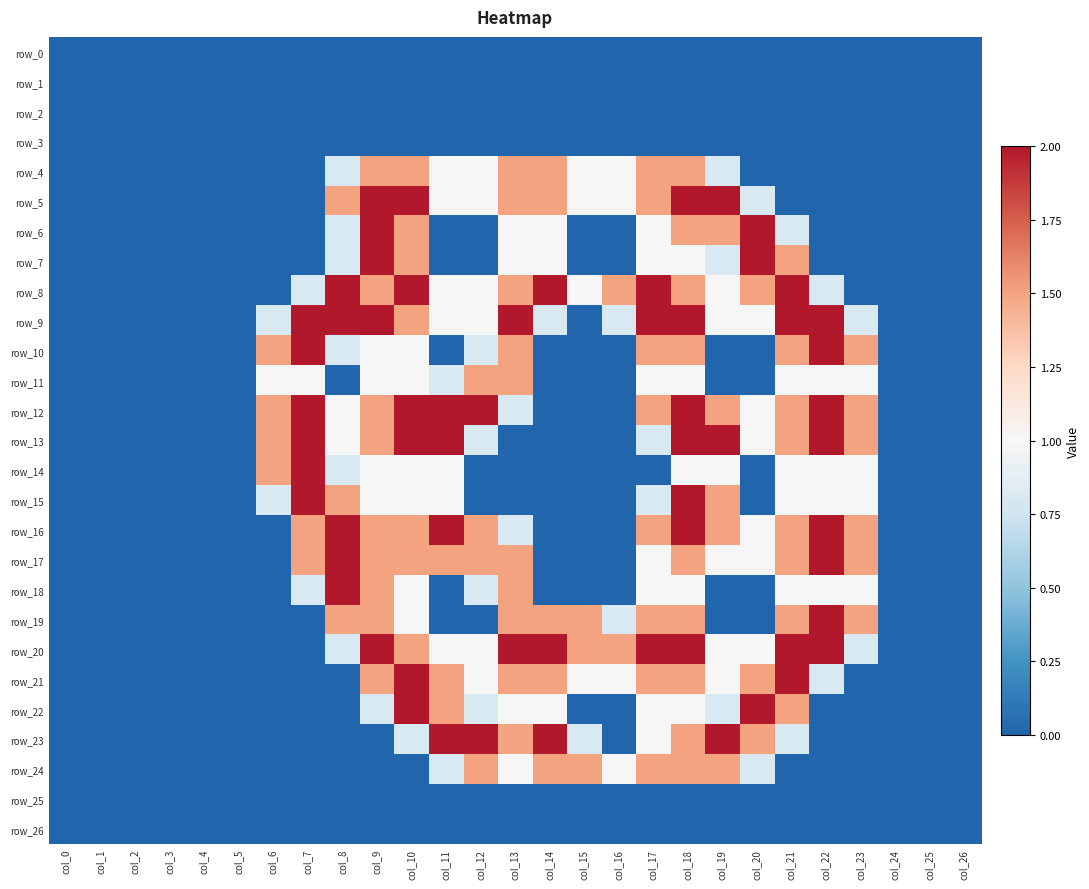

Reading left to right, list all the values displayed in this chart.

row_0: col_0=0.0	col_1=0.0	col_2=0.0	col_3=0.0	col_4=0.0	col_5=0.0	col_6=0.0	col_7=0.0	col_8=0.0	col_9=0.0	col_10=0.0	col_11=0.0	col_12=0.0	col_13=0.0	col_14=0.0	col_15=0.0	col_16=0.0	col_17=0.0	col_18=0.0	col_19=0.0	col_20=0.0	col_21=0.0	col_22=0.0	col_23=0.0	col_24=0.0	col_25=0.0	col_26=0.0
row_1: col_0=0.0	col_1=0.0	col_2=0.0	col_3=0.0	col_4=0.0	col_5=0.0	col_6=0.0	col_7=0.0	col_8=0.0	col_9=0.0	col_10=0.0	col_11=0.0	col_12=0.0	col_13=0.0	col_14=0.0	col_15=0.0	col_16=0.0	col_17=0.0	col_18=0.0	col_19=0.0	col_20=0.0	col_21=0.0	col_22=0.0	col_23=0.0	col_24=0.0	col_25=0.0	col_26=0.0
row_2: col_0=0.0	col_1=0.0	col_2=0.0	col_3=0.0	col_4=0.0	col_5=0.0	col_6=0.0	col_7=0.0	col_8=0.0	col_9=0.0	col_10=0.0	col_11=0.0	col_12=0.0	col_13=0.0	col_14=0.0	col_15=0.0	col_16=0.0	col_17=0.0	col_18=0.0	col_19=0.0	col_20=0.0	col_21=0.0	col_22=0.0	col_23=0.0	col_24=0.0	col_25=0.0	col_26=0.0
row_3: col_0=0.0	col_1=0.0	col_2=0.0	col_3=0.0	col_4=0.0	col_5=0.0	col_6=0.0	col_7=0.0	col_8=0.0	col_9=0.0	col_10=0.0	col_11=0.0	col_12=0.0	col_13=0.0	col_14=0.0	col_15=0.0	col_16=0.0	col_17=0.0	col_18=0.0	col_19=0.0	col_20=0.0	col_21=0.0	col_22=0.0	col_23=0.0	col_24=0.0	col_25=0.0	col_26=0.0
row_4: col_0=0.0	col_1=0.0	col_2=0.0	col_3=0.0	col_4=0.0	col_5=0.0	col_6=0.0	col_7=0.0	col_8=0.8	col_9=1.5	col_10=1.5	col_11=1.0	col_12=1.0	col_13=1.5	col_14=1.5	col_15=1.0	col_16=1.0	col_17=1.5	col_18=1.5	col_19=0.8	col_20=0.0	col_21=0.0	col_22=0.0	col_23=0.0	col_24=0.0	col_25=0.0	col_26=0.0
row_5: col_0=0.0	col_1=0.0	col_2=0.0	col_3=0.0	col_4=0.0	col_5=0.0	col_6=0.0	col_7=0.0	col_8=1.5	col_9=2.0	col_10=2.0	col_11=1.0	col_12=1.0	col_13=1.5	col_14=1.5	col_15=1.0	col_16=1.0	col_17=1.5	col_18=2.0	col_19=2.0	col_20=0.8	col_21=0.0	col_22=0.0	col_23=0.0	col_24=0.0	col_25=0.0	col_26=0.0
row_6: col_0=0.0	col_1=0.0	col_2=0.0	col_3=0.0	col_4=0.0	col_5=0.0	col_6=0.0	col_7=0.0	col_8=0.8	col_9=2.0	col_10=1.5	col_11=0.0	col_12=0.0	col_13=1.0	col_14=1.0	col_15=0.0	col_16=0.0	col_17=1.0	col_18=1.5	col_19=1.5	col_20=2.0	col_21=0.8	col_22=0.0	col_23=0.0	col_24=0.0	col_25=0.0	col_26=0.0
row_7: col_0=0.0	col_1=0.0	col_2=0.0	col_3=0.0	col_4=0.0	col_5=0.0	col_6=0.0	col_7=0.0	col_8=0.8	col_9=2.0	col_10=1.5	col_11=0.0	col_12=0.0	col_13=1.0	col_14=1.0	col_15=0.0	col_16=0.0	col_17=1.0	col_18=1.0	col_19=0.8	col_20=2.0	col_21=1.5	col_22=0.0	col_23=0.0	col_24=0.0	col_25=0.0	col_26=0.0
row_8: col_0=0.0	col_1=0.0	col_2=0.0	col_3=0.0	col_4=0.0	col_5=0.0	col_6=0.0	col_7=0.8	col_8=2.0	col_9=1.5	col_10=2.0	col_11=1.0	col_12=1.0	col_13=1.5	col_14=2.0	col_15=1.0	col_16=1.5	col_17=2.0	col_18=1.5	col_19=1.0	col_20=1.5	col_21=2.0	col_22=0.8	col_23=0.0	col_24=0.0	col_25=0.0	col_26=0.0
row_9: col_0=0.0	col_1=0.0	col_2=0.0	col_3=0.0	col_4=0.0	col_5=0.0	col_6=0.8	col_7=2.0	col_8=2.0	col_9=2.0	col_10=1.5	col_11=1.0	col_12=1.0	col_13=2.0	col_14=0.8	col_15=0.0	col_16=0.8	col_17=2.0	col_18=2.0	col_19=1.0	col_20=1.0	col_21=2.0	col_22=2.0	col_23=0.8	col_24=0.0	col_25=0.0	col_26=0.0
row_10: col_0=0.0	col_1=0.0	col_2=0.0	col_3=0.0	col_4=0.0	col_5=0.0	col_6=1.5	col_7=2.0	col_8=0.8	col_9=1.0	col_10=1.0	col_11=0.0	col_12=0.8	col_13=1.5	col_14=0.0	col_15=0.0	col_16=0.0	col_17=1.5	col_18=1.5	col_19=0.0	col_20=0.0	col_21=1.5	col_22=2.0	col_23=1.5	col_24=0.0	col_25=0.0	col_26=0.0
row_11: col_0=0.0	col_1=0.0	col_2=0.0	col_3=0.0	col_4=0.0	col_5=0.0	col_6=1.0	col_7=1.0	col_8=0.0	col_9=1.0	col_10=1.0	col_11=0.8	col_12=1.5	col_13=1.5	col_14=0.0	col_15=0.0	col_16=0.0	col_17=1.0	col_18=1.0	col_19=0.0	col_20=0.0	col_21=1.0	col_22=1.0	col_23=1.0	col_24=0.0	col_25=0.0	col_26=0.0
row_12: col_0=0.0	col_1=0.0	col_2=0.0	col_3=0.0	col_4=0.0	col_5=0.0	col_6=1.5	col_7=2.0	col_8=1.0	col_9=1.5	col_10=2.0	col_11=2.0	col_12=2.0	col_13=0.8	col_14=0.0	col_15=0.0	col_16=0.0	col_17=1.5	col_18=2.0	col_19=1.5	col_20=1.0	col_21=1.5	col_22=2.0	col_23=1.5	col_24=0.0	col_25=0.0	col_26=0.0
row_13: col_0=0.0	col_1=0.0	col_2=0.0	col_3=0.0	col_4=0.0	col_5=0.0	col_6=1.5	col_7=2.0	col_8=1.0	col_9=1.5	col_10=2.0	col_11=2.0	col_12=0.8	col_13=0.0	col_14=0.0	col_15=0.0	col_16=0.0	col_17=0.8	col_18=2.0	col_19=2.0	col_20=1.0	col_21=1.5	col_22=2.0	col_23=1.5	col_24=0.0	col_25=0.0	col_26=0.0
row_14: col_0=0.0	col_1=0.0	col_2=0.0	col_3=0.0	col_4=0.0	col_5=0.0	col_6=1.5	col_7=2.0	col_8=0.8	col_9=1.0	col_10=1.0	col_11=1.0	col_12=0.0	col_13=0.0	col_14=0.0	col_15=0.0	col_16=0.0	col_17=0.0	col_18=1.0	col_19=1.0	col_20=0.0	col_21=1.0	col_22=1.0	col_23=1.0	col_24=0.0	col_25=0.0	col_26=0.0
row_15: col_0=0.0	col_1=0.0	col_2=0.0	col_3=0.0	col_4=0.0	col_5=0.0	col_6=0.8	col_7=2.0	col_8=1.5	col_9=1.0	col_10=1.0	col_11=1.0	col_12=0.0	col_13=0.0	col_14=0.0	col_15=0.0	col_16=0.0	col_17=0.8	col_18=2.0	col_19=1.5	col_20=0.0	col_21=1.0	col_22=1.0	col_23=1.0	col_24=0.0	col_25=0.0	col_26=0.0
row_16: col_0=0.0	col_1=0.0	col_2=0.0	col_3=0.0	col_4=0.0	col_5=0.0	col_6=0.0	col_7=1.5	col_8=2.0	col_9=1.5	col_10=1.5	col_11=2.0	col_12=1.5	col_13=0.8	col_14=0.0	col_15=0.0	col_16=0.0	col_17=1.5	col_18=2.0	col_19=1.5	col_20=1.0	col_21=1.5	col_22=2.0	col_23=1.5	col_24=0.0	col_25=0.0	col_26=0.0
row_17: col_0=0.0	col_1=0.0	col_2=0.0	col_3=0.0	col_4=0.0	col_5=0.0	col_6=0.0	col_7=1.5	col_8=2.0	col_9=1.5	col_10=1.5	col_11=1.5	col_12=1.5	col_13=1.5	col_14=0.0	col_15=0.0	col_16=0.0	col_17=1.0	col_18=1.5	col_19=1.0	col_20=1.0	col_21=1.5	col_22=2.0	col_23=1.5	col_24=0.0	col_25=0.0	col_26=0.0
row_18: col_0=0.0	col_1=0.0	col_2=0.0	col_3=0.0	col_4=0.0	col_5=0.0	col_6=0.0	col_7=0.8	col_8=2.0	col_9=1.5	col_10=1.0	col_11=0.0	col_12=0.8	col_13=1.5	col_14=0.0	col_15=0.0	col_16=0.0	col_17=1.0	col_18=1.0	col_19=0.0	col_20=0.0	col_21=1.0	col_22=1.0	col_23=1.0	col_24=0.0	col_25=0.0	col_26=0.0
row_19: col_0=0.0	col_1=0.0	col_2=0.0	col_3=0.0	col_4=0.0	col_5=0.0	col_6=0.0	col_7=0.0	col_8=1.5	col_9=1.5	col_10=1.0	col_11=0.0	col_12=0.0	col_13=1.5	col_14=1.5	col_15=1.5	col_16=0.8	col_17=1.5	col_18=1.5	col_19=0.0	col_20=0.0	col_21=1.5	col_22=2.0	col_23=1.5	col_24=0.0	col_25=0.0	col_26=0.0
row_20: col_0=0.0	col_1=0.0	col_2=0.0	col_3=0.0	col_4=0.0	col_5=0.0	col_6=0.0	col_7=0.0	col_8=0.8	col_9=2.0	col_10=1.5	col_11=1.0	col_12=1.0	col_13=2.0	col_14=2.0	col_15=1.5	col_16=1.5	col_17=2.0	col_18=2.0	col_19=1.0	col_20=1.0	col_21=2.0	col_22=2.0	col_23=0.8	col_24=0.0	col_25=0.0	col_26=0.0
row_21: col_0=0.0	col_1=0.0	col_2=0.0	col_3=0.0	col_4=0.0	col_5=0.0	col_6=0.0	col_7=0.0	col_8=0.0	col_9=1.5	col_10=2.0	col_11=1.5	col_12=1.0	col_13=1.5	col_14=1.5	col_15=1.0	col_16=1.0	col_17=1.5	col_18=1.5	col_19=1.0	col_20=1.5	col_21=2.0	col_22=0.8	col_23=0.0	col_24=0.0	col_25=0.0	col_26=0.0
row_22: col_0=0.0	col_1=0.0	col_2=0.0	col_3=0.0	col_4=0.0	col_5=0.0	col_6=0.0	col_7=0.0	col_8=0.0	col_9=0.8	col_10=2.0	col_11=1.5	col_12=0.8	col_13=1.0	col_14=1.0	col_15=0.0	col_16=0.0	col_17=1.0	col_18=1.0	col_19=0.8	col_20=2.0	col_21=1.5	col_22=0.0	col_23=0.0	col_24=0.0	col_25=0.0	col_26=0.0
row_23: col_0=0.0	col_1=0.0	col_2=0.0	col_3=0.0	col_4=0.0	col_5=0.0	col_6=0.0	col_7=0.0	col_8=0.0	col_9=0.0	col_10=0.8	col_11=2.0	col_12=2.0	col_13=1.5	col_14=2.0	col_15=0.8	col_16=0.0	col_17=1.0	col_18=1.5	col_19=2.0	col_20=1.5	col_21=0.8	col_22=0.0	col_23=0.0	col_24=0.0	col_25=0.0	col_26=0.0
row_24: col_0=0.0	col_1=0.0	col_2=0.0	col_3=0.0	col_4=0.0	col_5=0.0	col_6=0.0	col_7=0.0	col_8=0.0	col_9=0.0	col_10=0.0	col_11=0.8	col_12=1.5	col_13=1.0	col_14=1.5	col_15=1.5	col_16=1.0	col_17=1.5	col_18=1.5	col_19=1.5	col_20=0.8	col_21=0.0	col_22=0.0	col_23=0.0	col_24=0.0	col_25=0.0	col_26=0.0
row_25: col_0=0.0	col_1=0.0	col_2=0.0	col_3=0.0	col_4=0.0	col_5=0.0	col_6=0.0	col_7=0.0	col_8=0.0	col_9=0.0	col_10=0.0	col_11=0.0	col_12=0.0	col_13=0.0	col_14=0.0	col_15=0.0	col_16=0.0	col_17=0.0	col_18=0.0	col_19=0.0	col_20=0.0	col_21=0.0	col_22=0.0	col_23=0.0	col_24=0.0	col_25=0.0	col_26=0.0
row_26: col_0=0.0	col_1=0.0	col_2=0.0	col_3=0.0	col_4=0.0	col_5=0.0	col_6=0.0	col_7=0.0	col_8=0.0	col_9=0.0	col_10=0.0	col_11=0.0	col_12=0.0	col_13=0.0	col_14=0.0	col_15=0.0	col_16=0.0	col_17=0.0	col_18=0.0	col_19=0.0	col_20=0.0	col_21=0.0	col_22=0.0	col_23=0.0	col_24=0.0	col_25=0.0	col_26=0.0